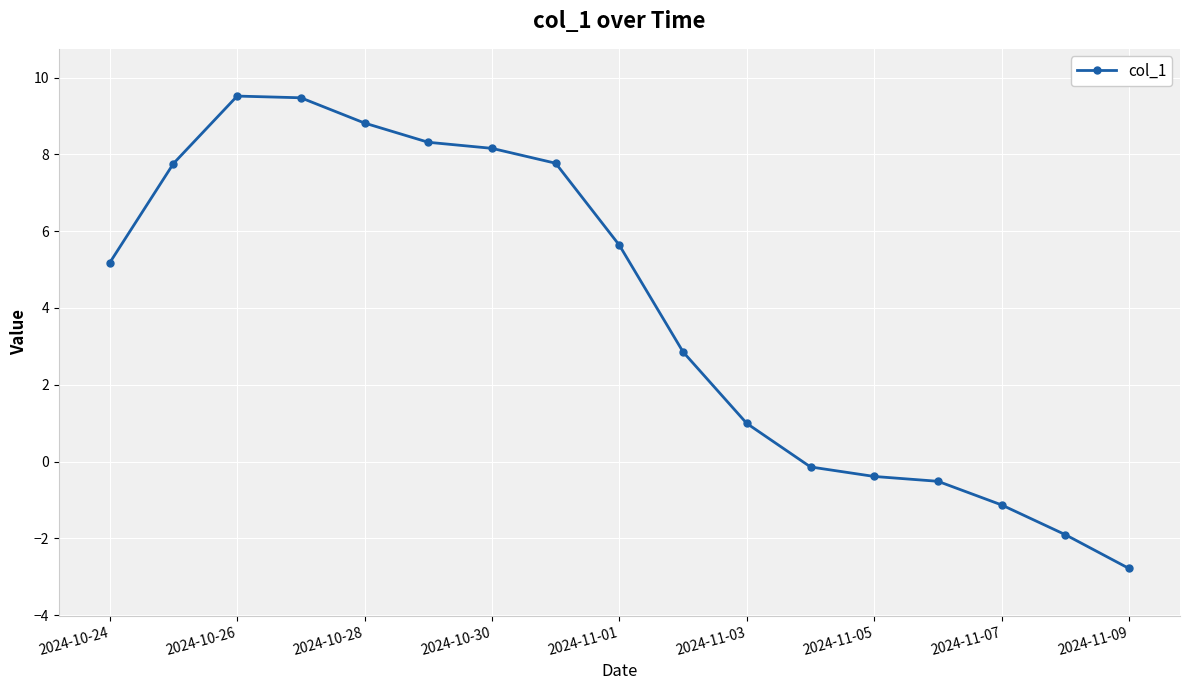

Reading left to right, what are all the values shown in this chart?

5.2	7.8	9.5	9.5	8.8	8.3	8.2	7.8	5.6	2.9	1.0	-0.1	-0.4	-0.5	-1.1	-1.9	-2.8